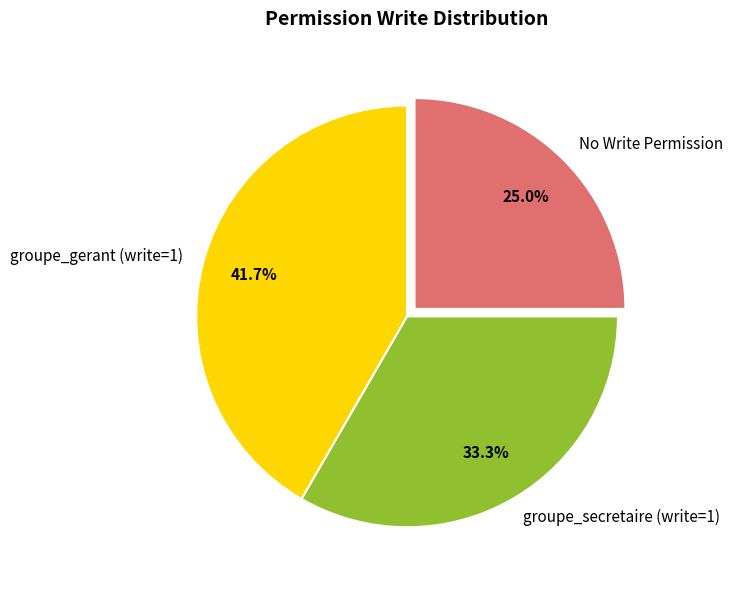

What is the smallest slice in the pie chart?

No Write Permission